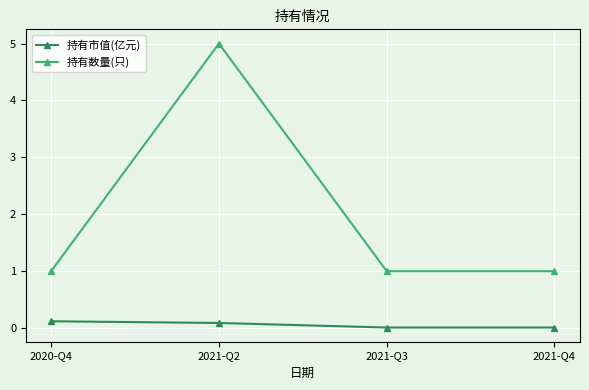

Which series has the widest spread of values?

持有数量(只)